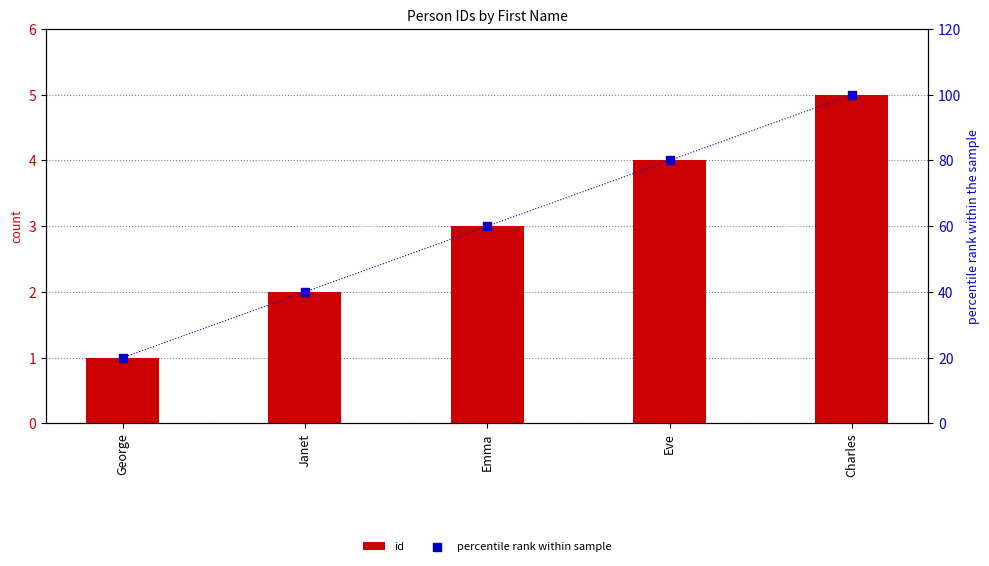

What is the total value across all series at George?

21